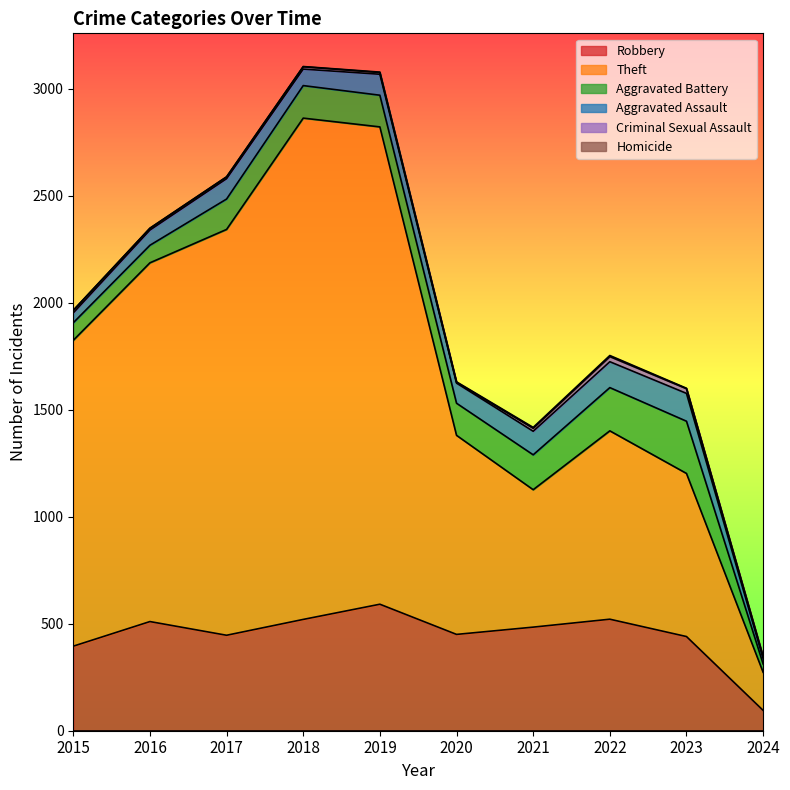

What is the average value of the Theft series?

1296